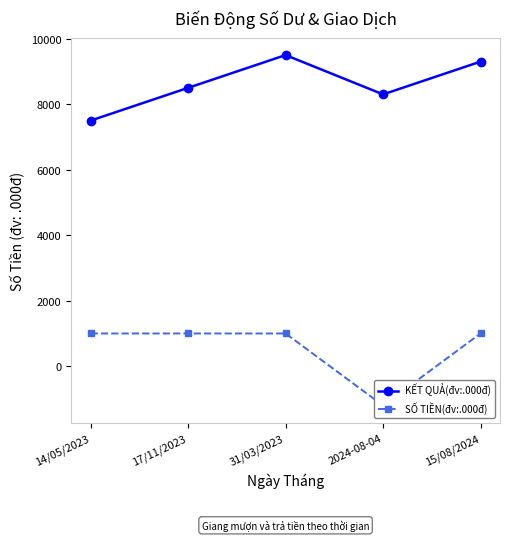

Read the KẾT QUẢ(đv:.000đ) value at 15/08/2024, to the nearest 100.

9300